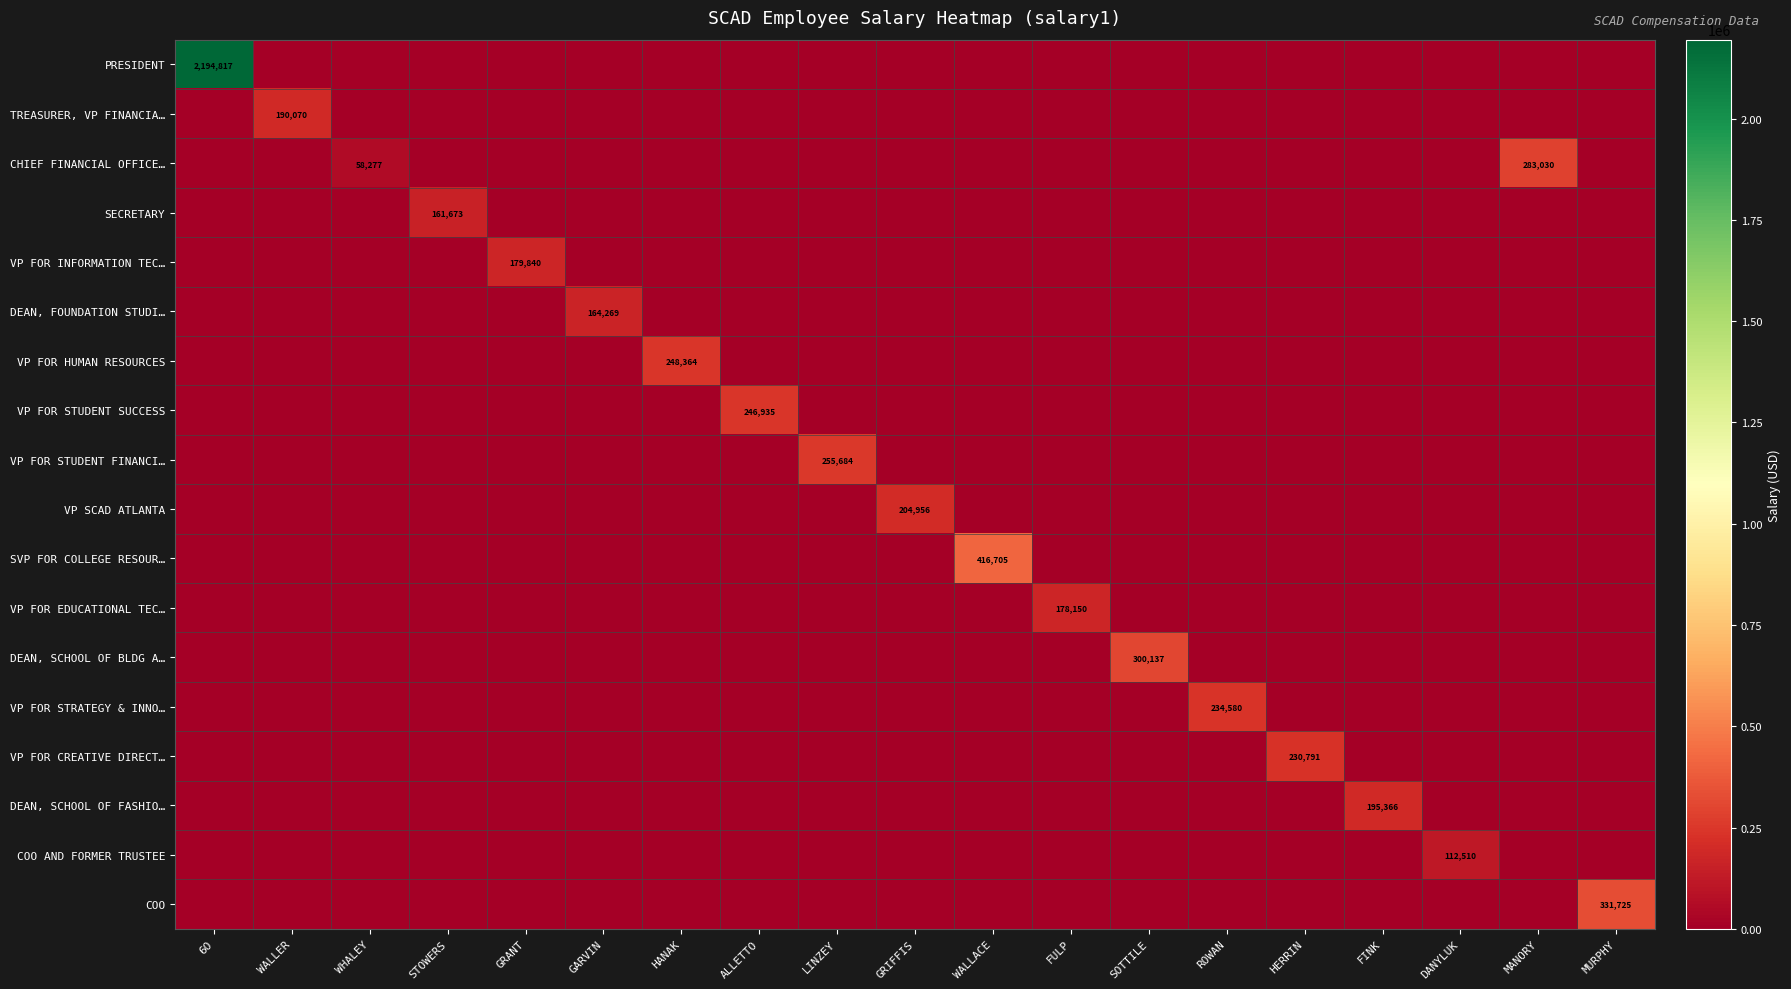

The DEAN, FOUNDATION STUDI… series shows 0 at GRANT. True or false?

True